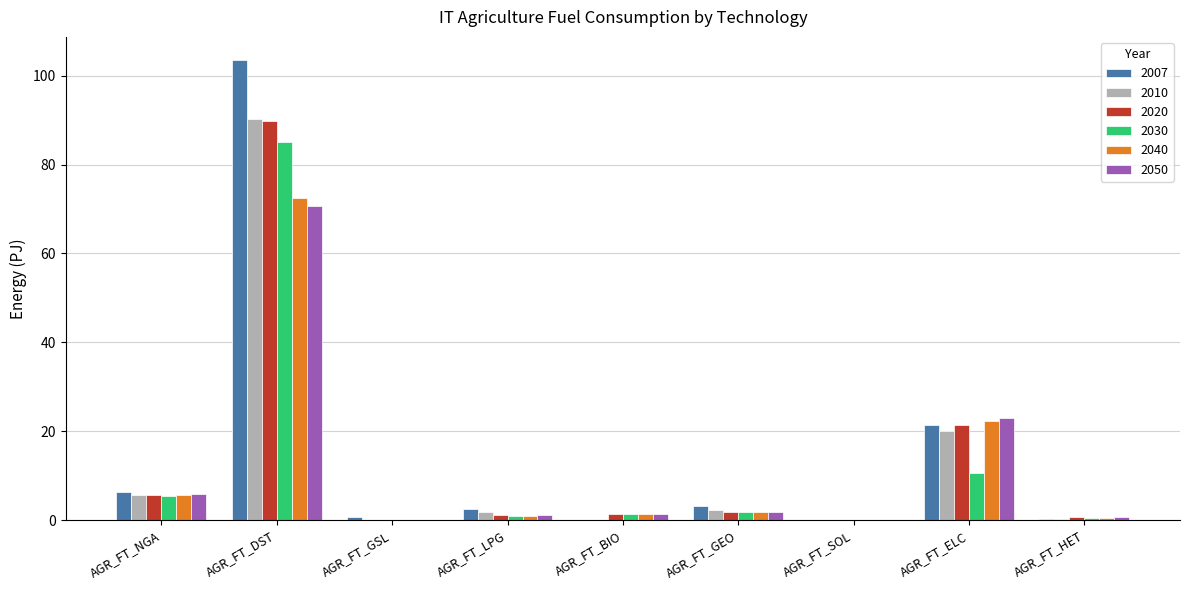

Where is 2007 nearest to the value 51?

AGR_FT_ELC